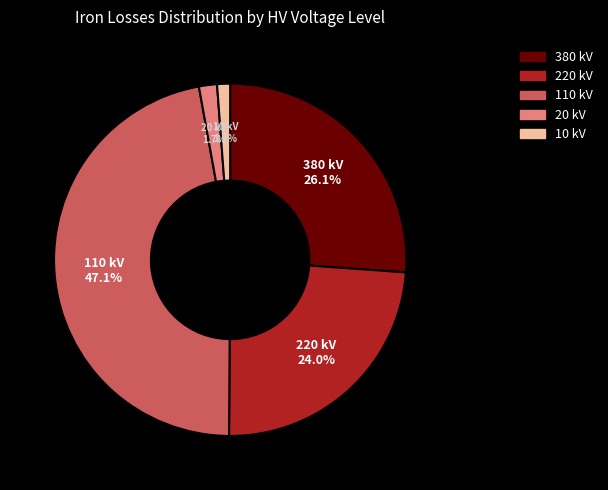

To the nearest percent, what is the difference between the largest and smallest slice percentages?

46%